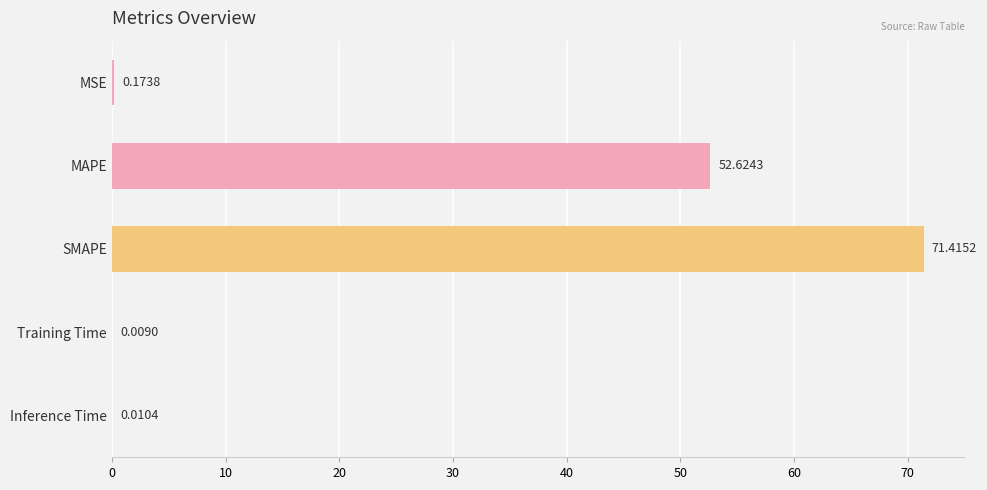

What is the sum of all values?

124.2